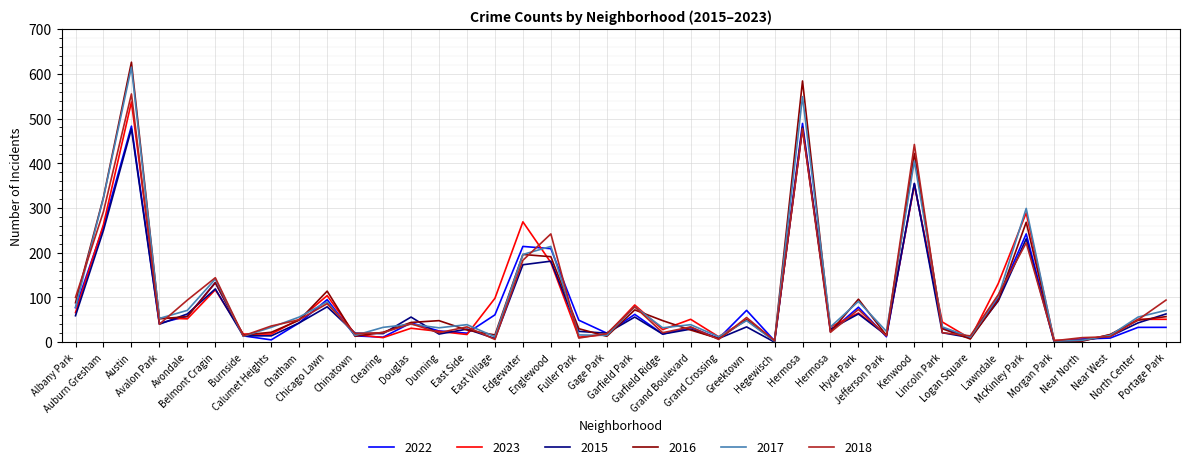

What is the difference between the maximum and minimum values in the 2022 series?

487